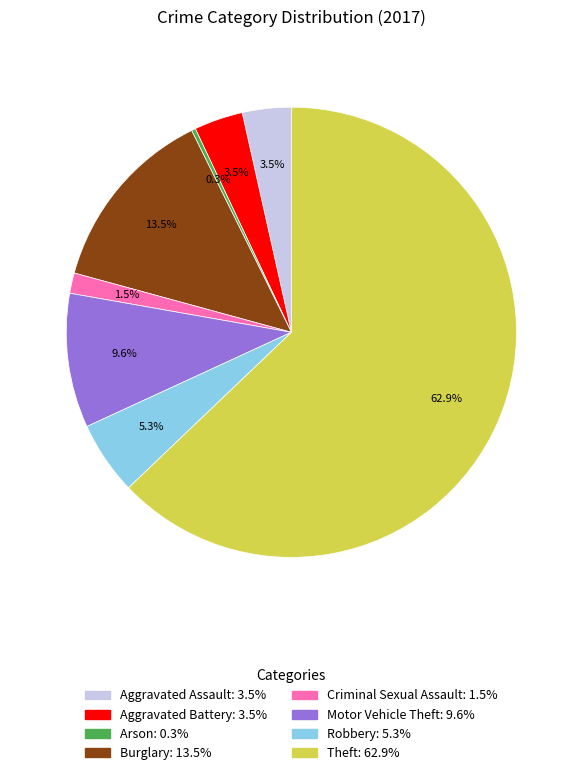

How much of the chart is everything except Robbery?

94.7%